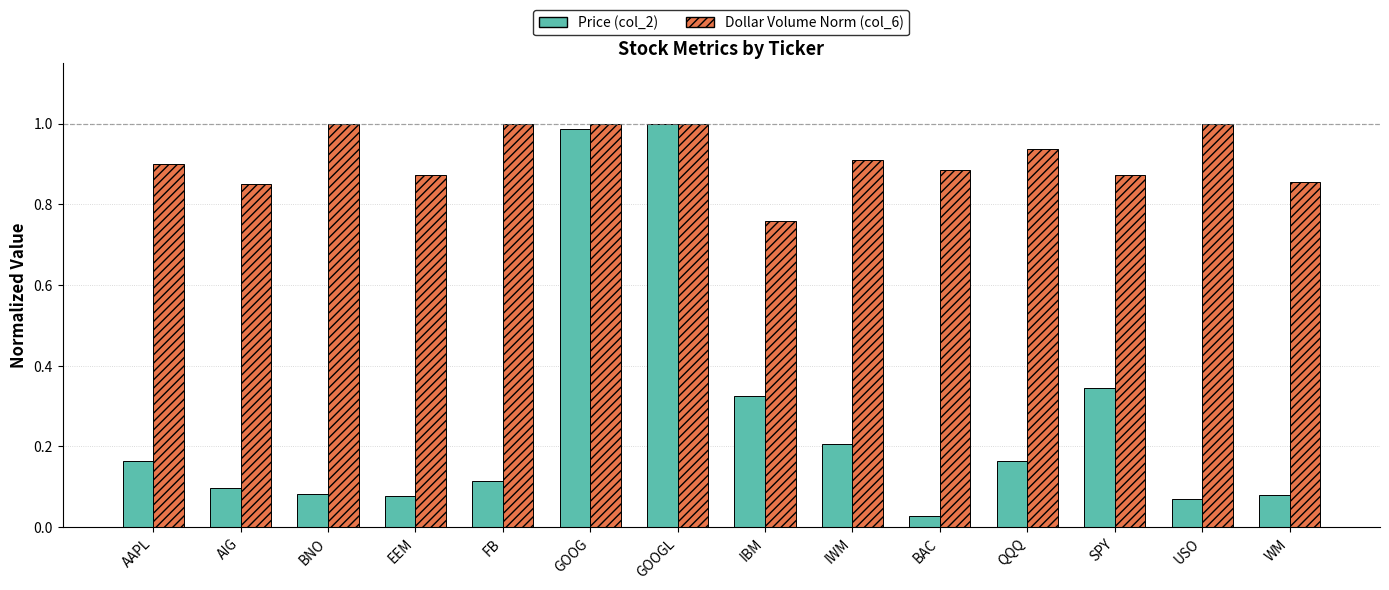

What is the sum of all Dollar Volume Norm (col_6) values?

12.8